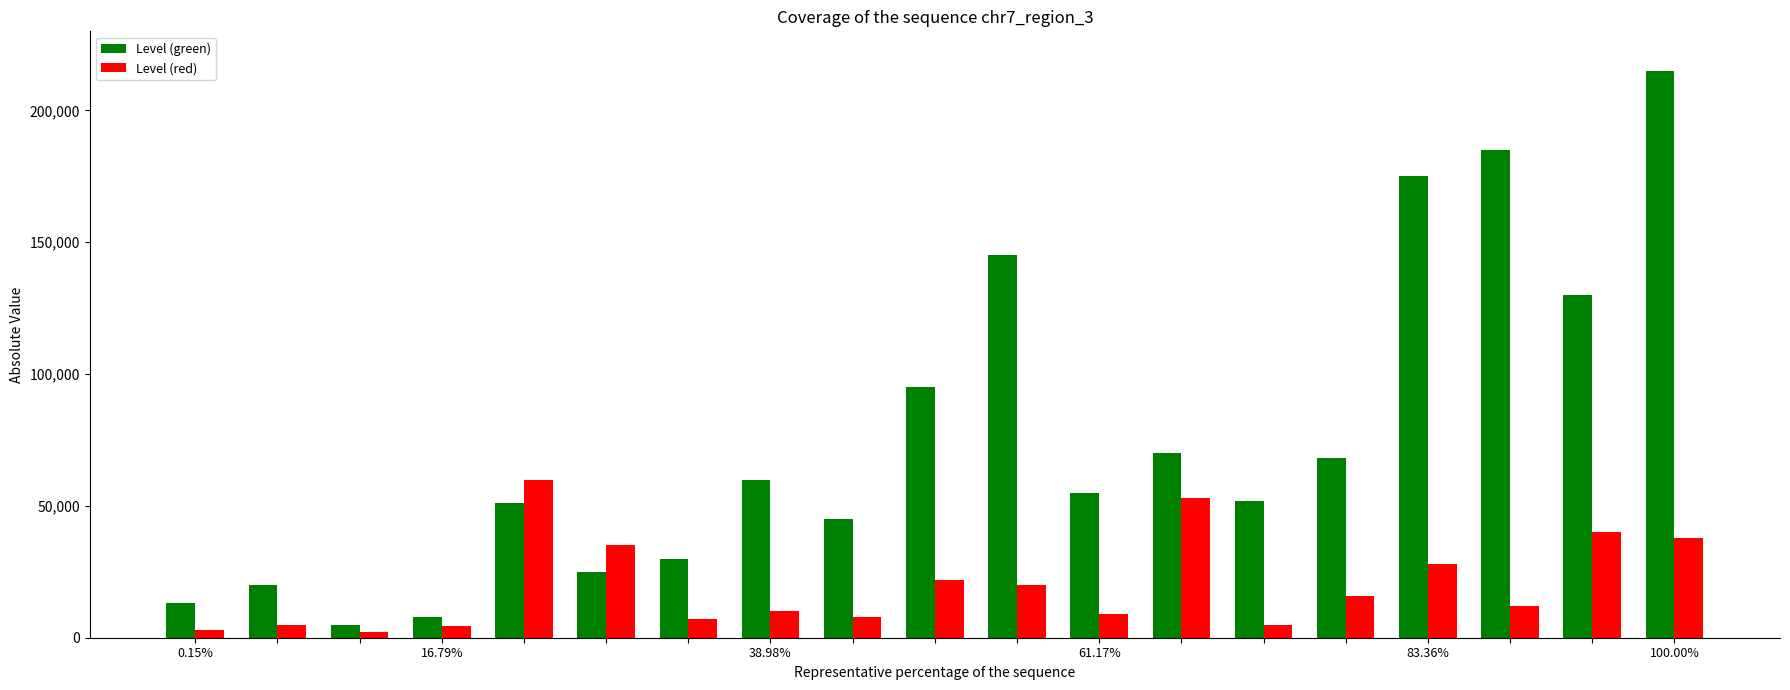

Rank the series by their average value, from highest to lowest.

Level (green), Level (red)